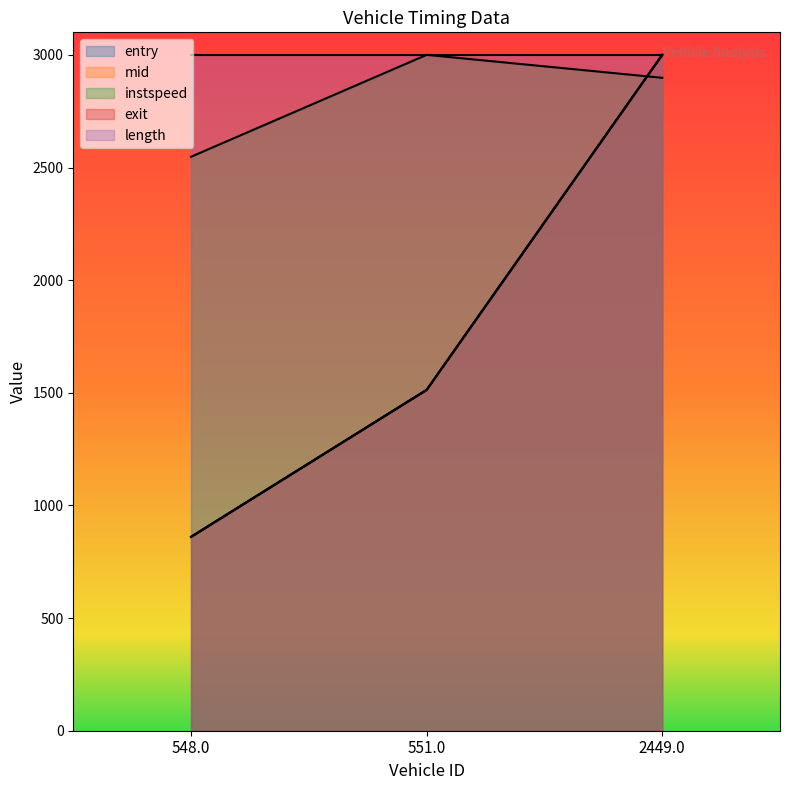

Which series has the largest range (max minus min)?

entry